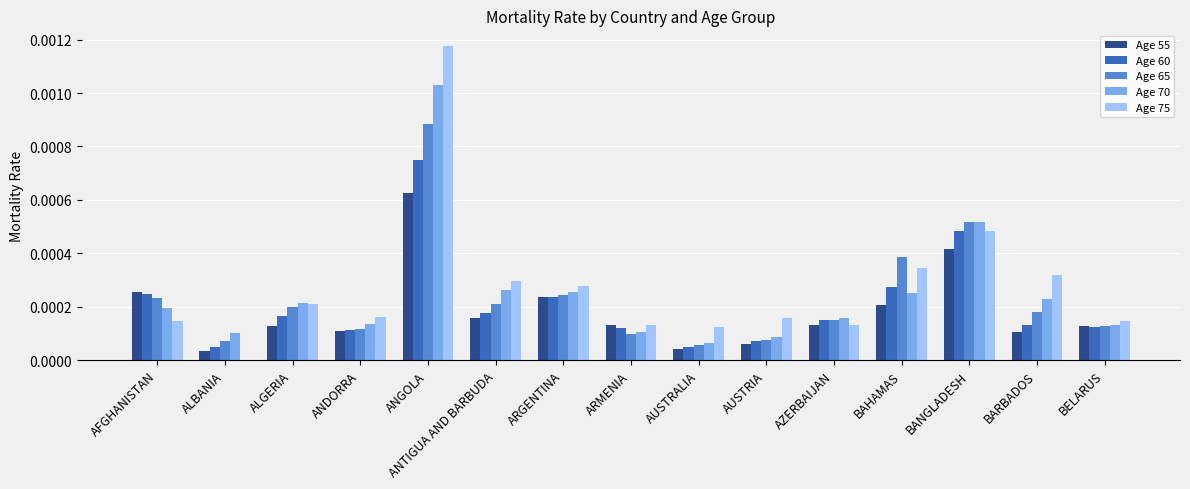

True or false: Age 65 has a value of 0.0 at BARBADOS.

True